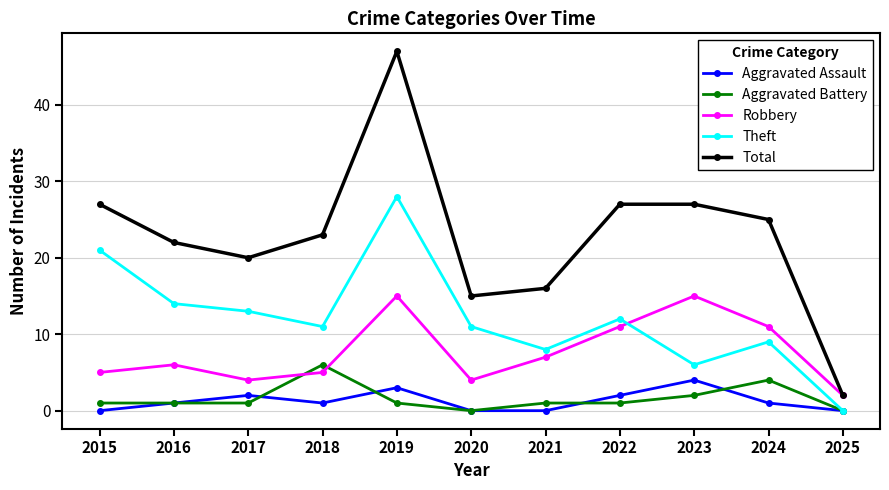

Rank the series by their maximum value, from lowest to highest.

Aggravated Assault, Aggravated Battery, Robbery, Theft, Total